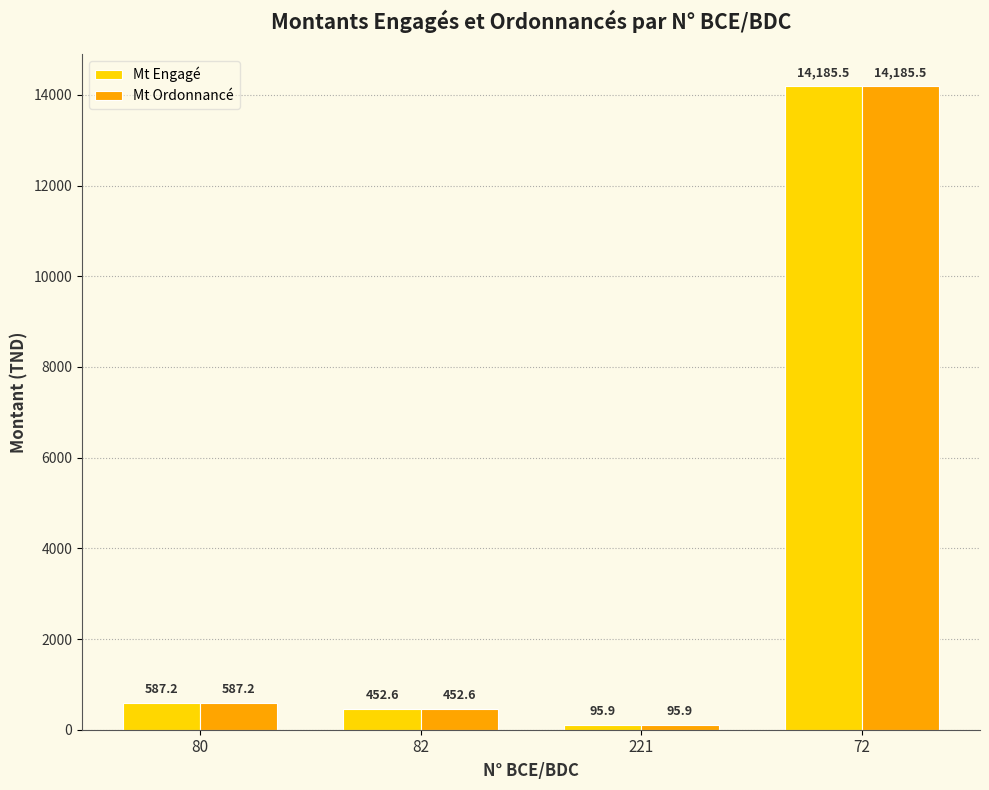

What is the sum of all Mt Engagé values?

15321.3